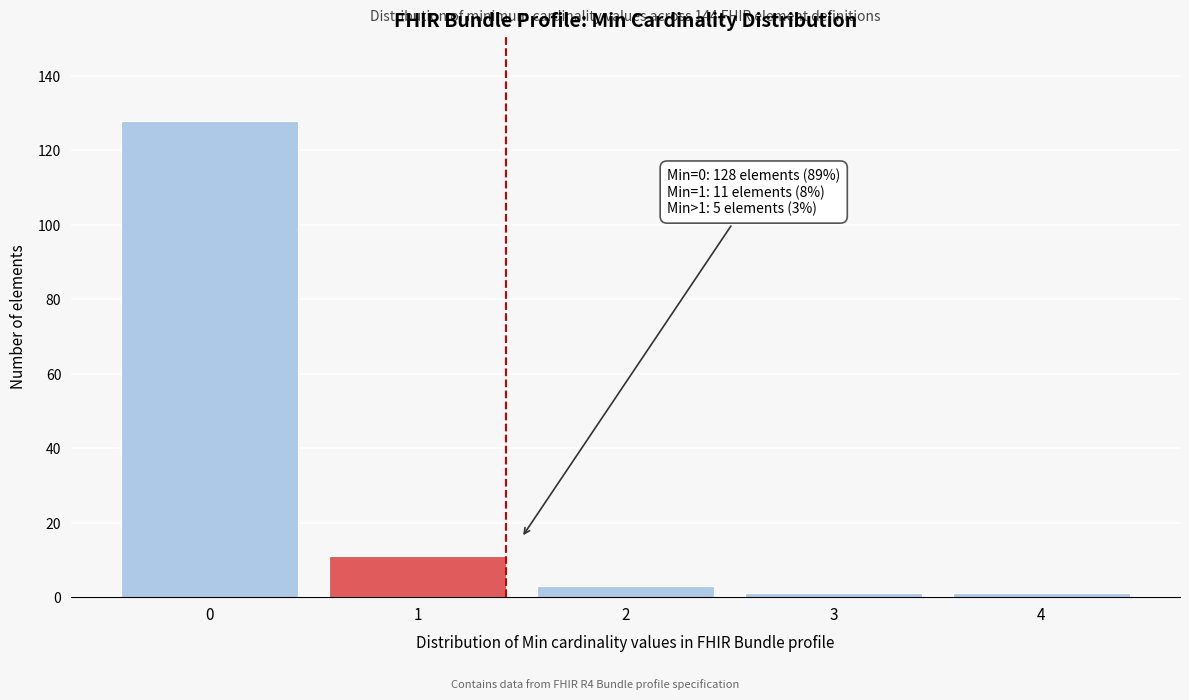

Reading right to left, what are all the values shown in this chart?

1	1	3	11	128